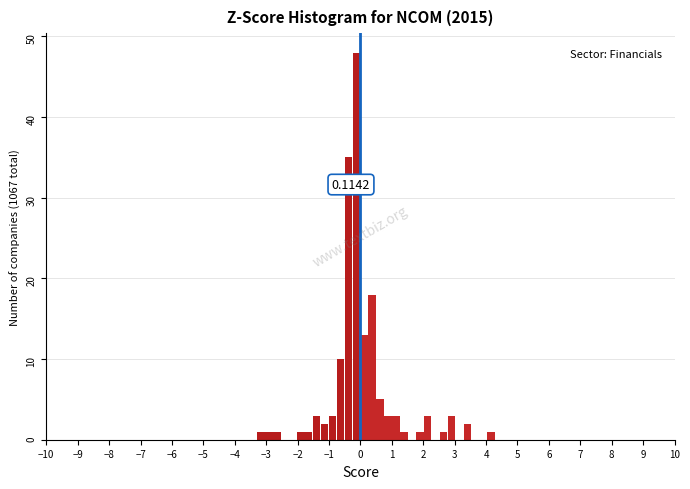

Around what value on the x-axis is the tallest bar? Give the approximate position of its centre, as read against the axis.

-0.1